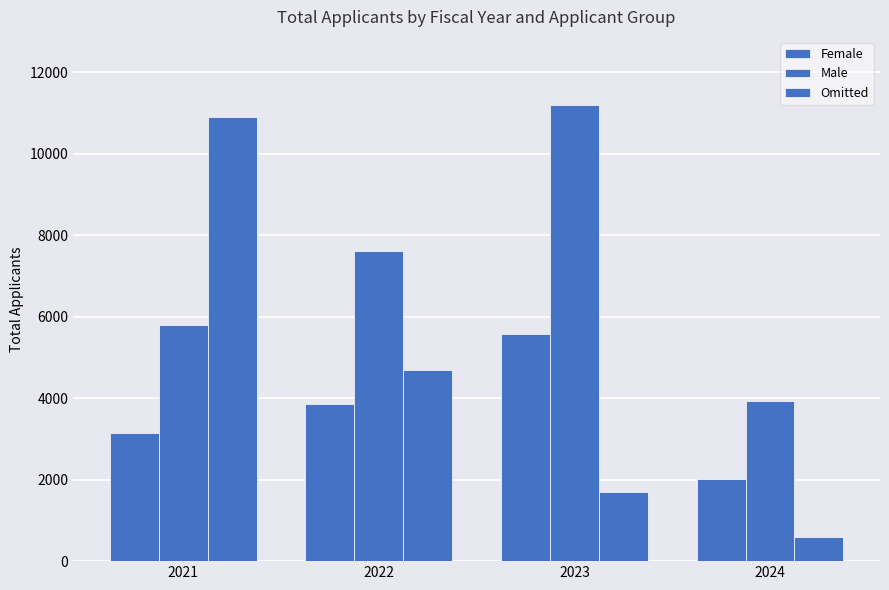

How many values in the Omitted series are below 4682?

2